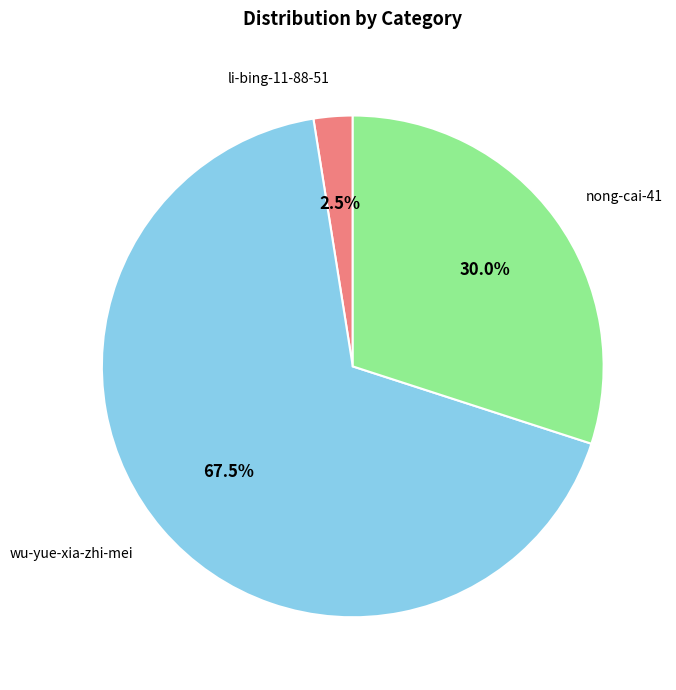

Is there any slice that represents more than half of the pie?

Yes